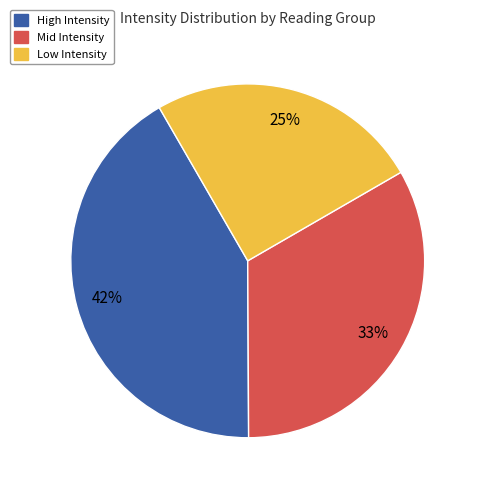

How many segments does this pie chart have?

3